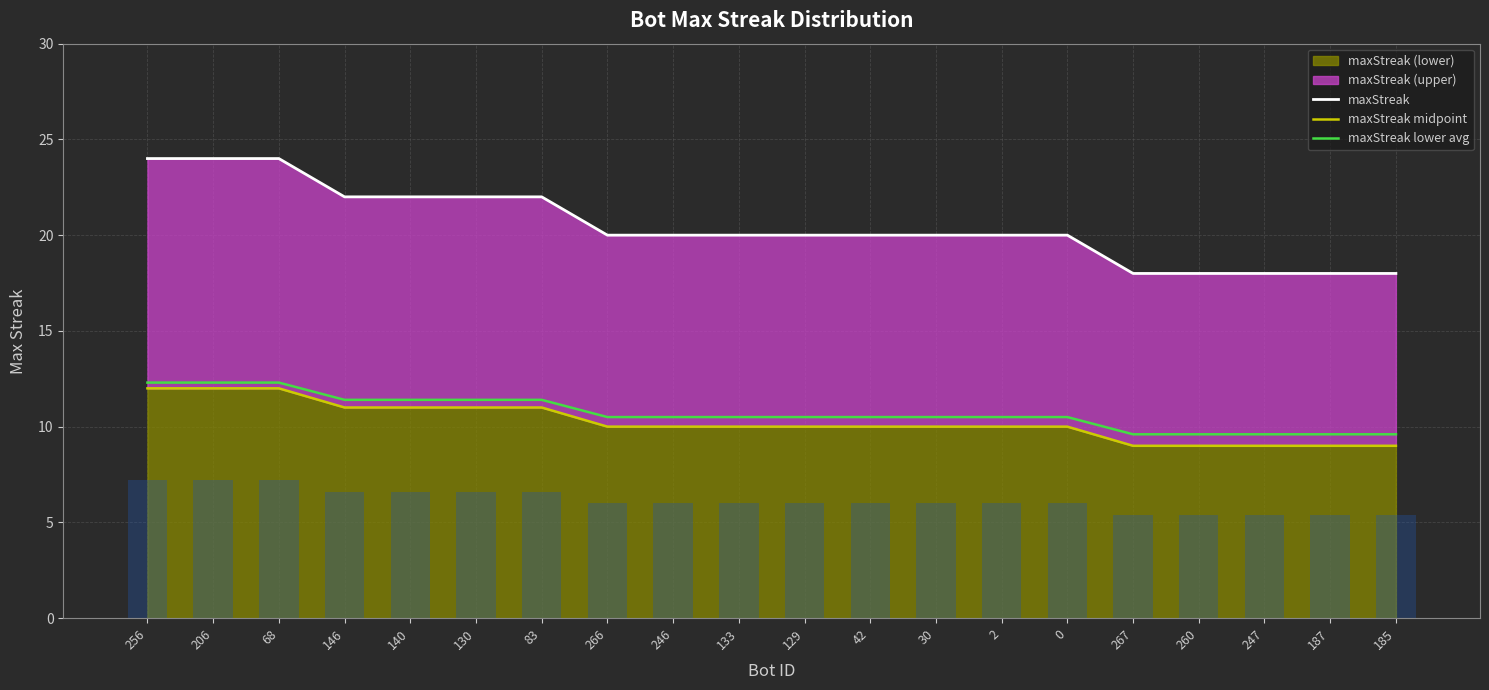

Which series has the widest spread of values?

maxStreak